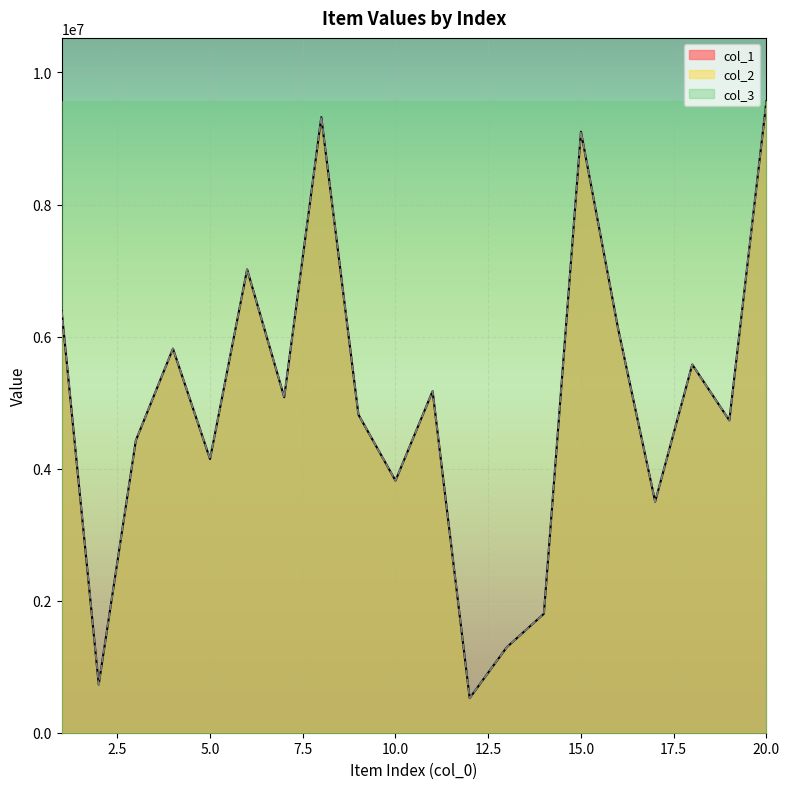

At which category does col_2 reach its first local peak?

4